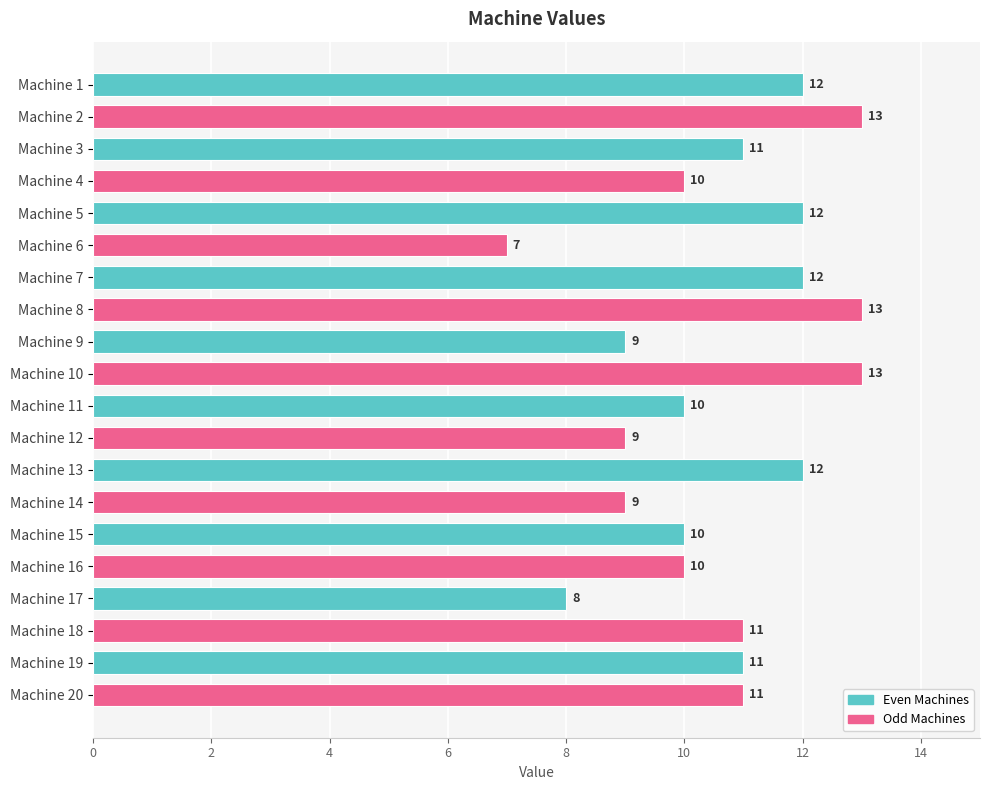

The chart shows a value of 5 at Machine 20. True or false?

False